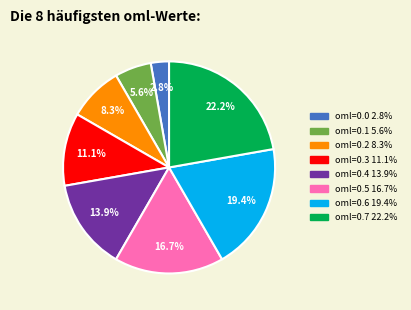

Does any single category account for the majority?

No